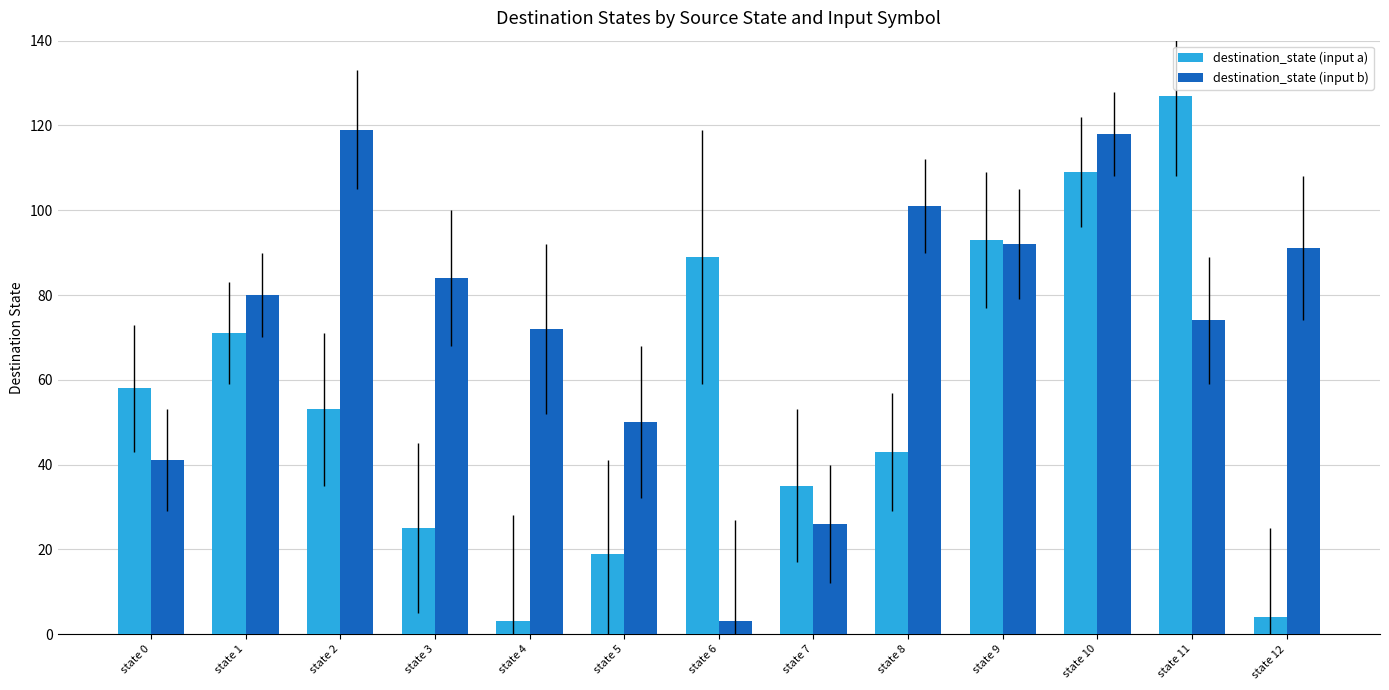

The value of destination_state (input b) at state 3 is 84. True or false?

True